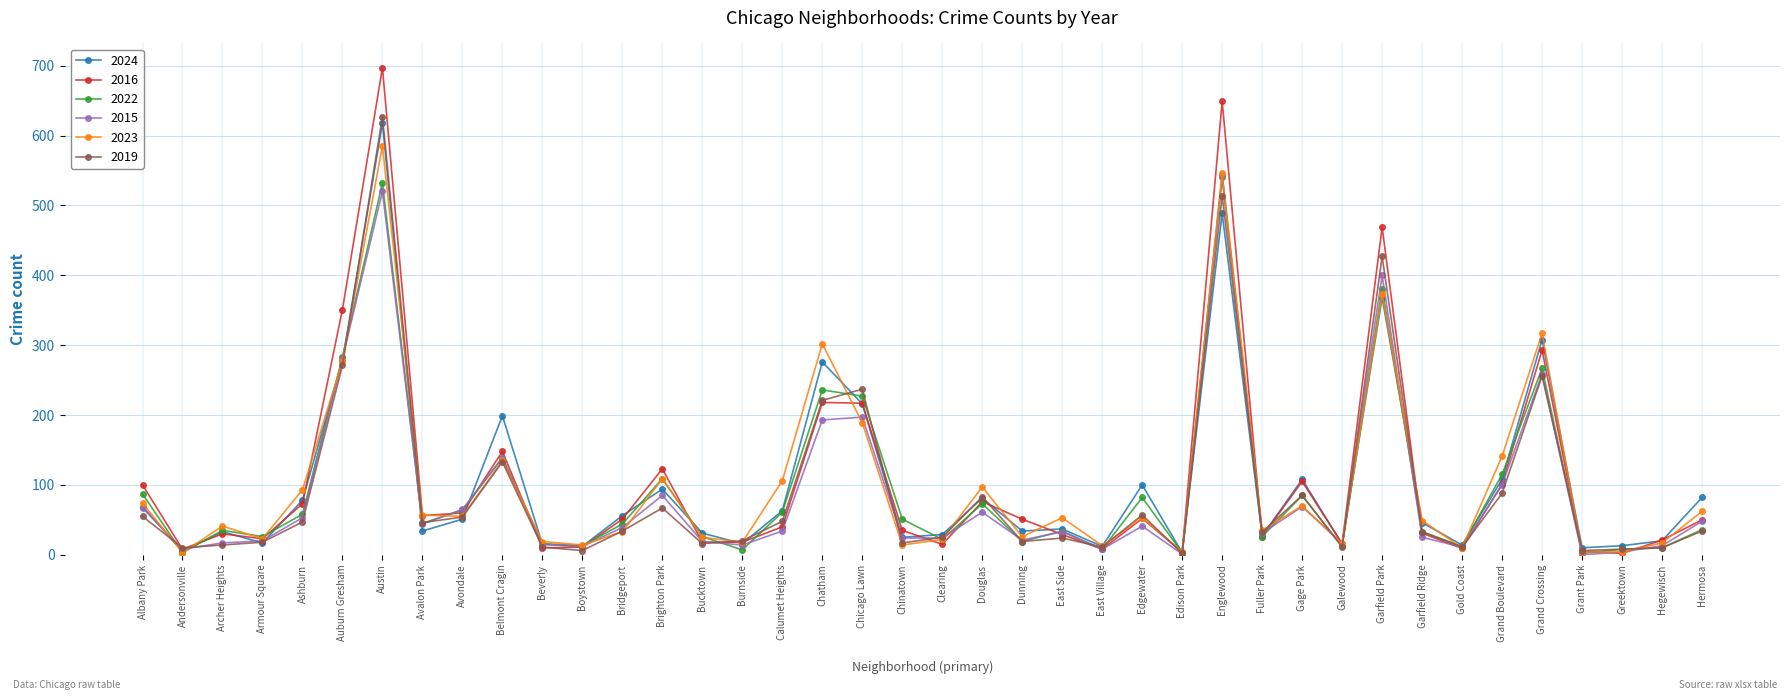

Which category has the highest value in the 2024 series?

Austin